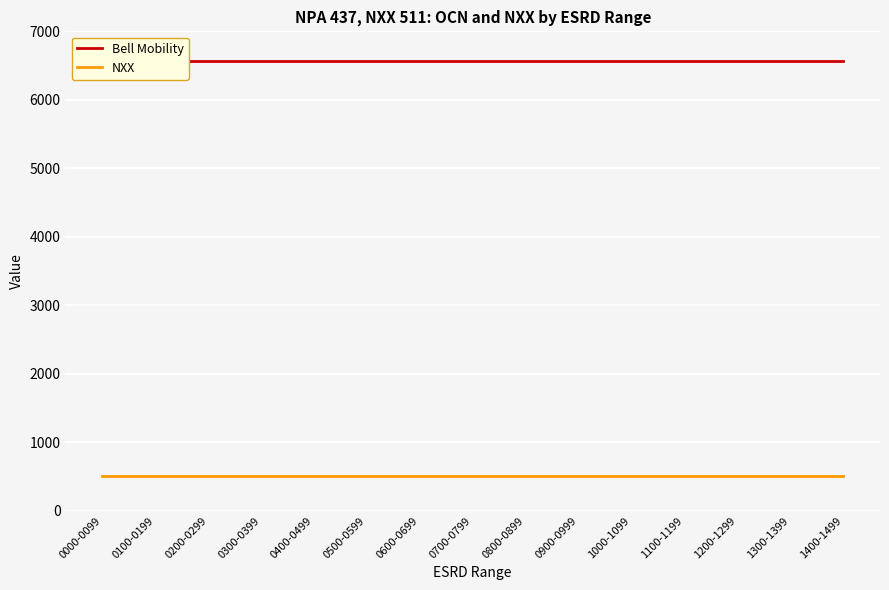

Reading left to right, list all the values displayed in this chart.

Bell Mobility: 6574	6574	6574	6574	6574	6574	6574	6574	6574	6574	6574	6574	6574	6574	6574
NXX: 511	511	511	511	511	511	511	511	511	511	511	511	511	511	511